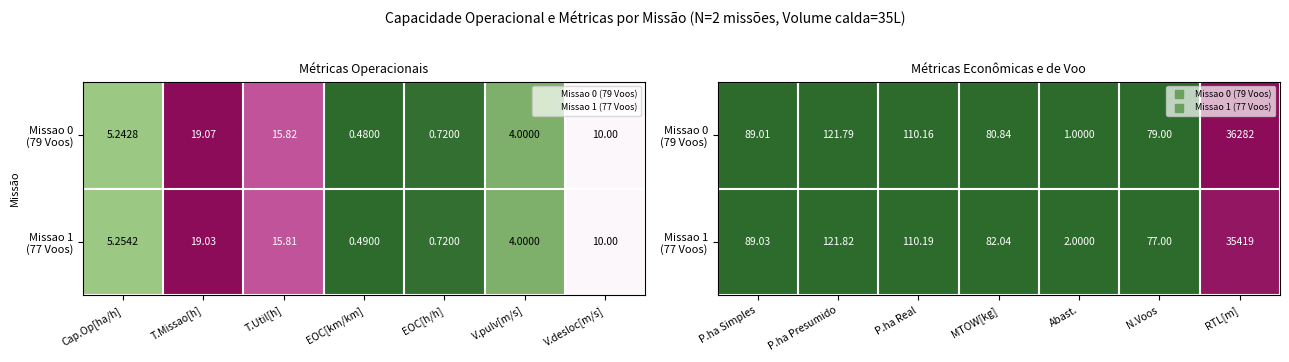

The value of Missao 1 (77 Voos) at MTOW[kg] is 0.0. True or false?

False